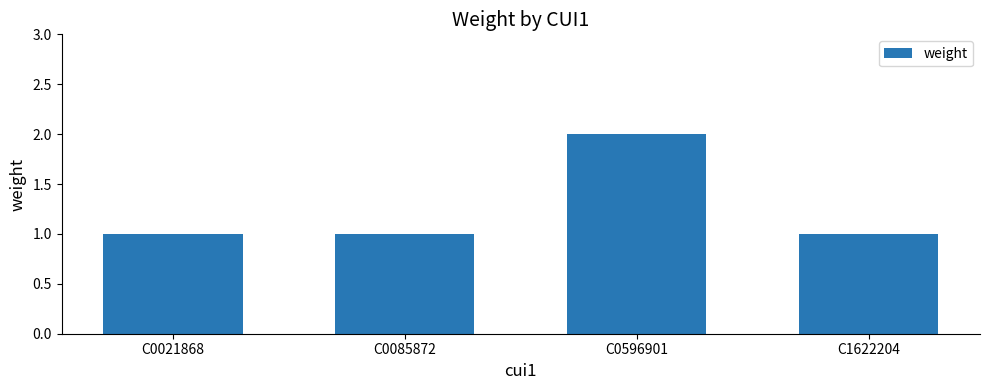

What is the value of the 3rd bar from the left?

2